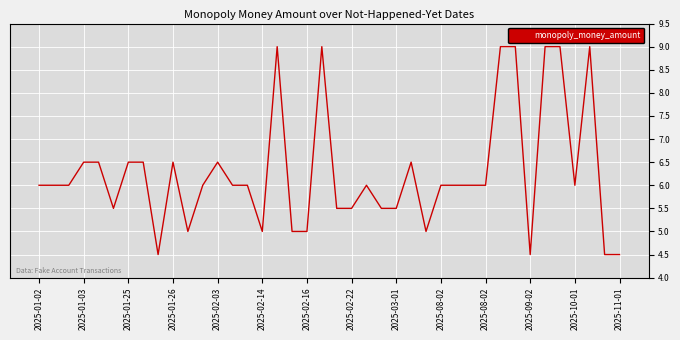

What is the difference between the maximum and minimum values?

4.5